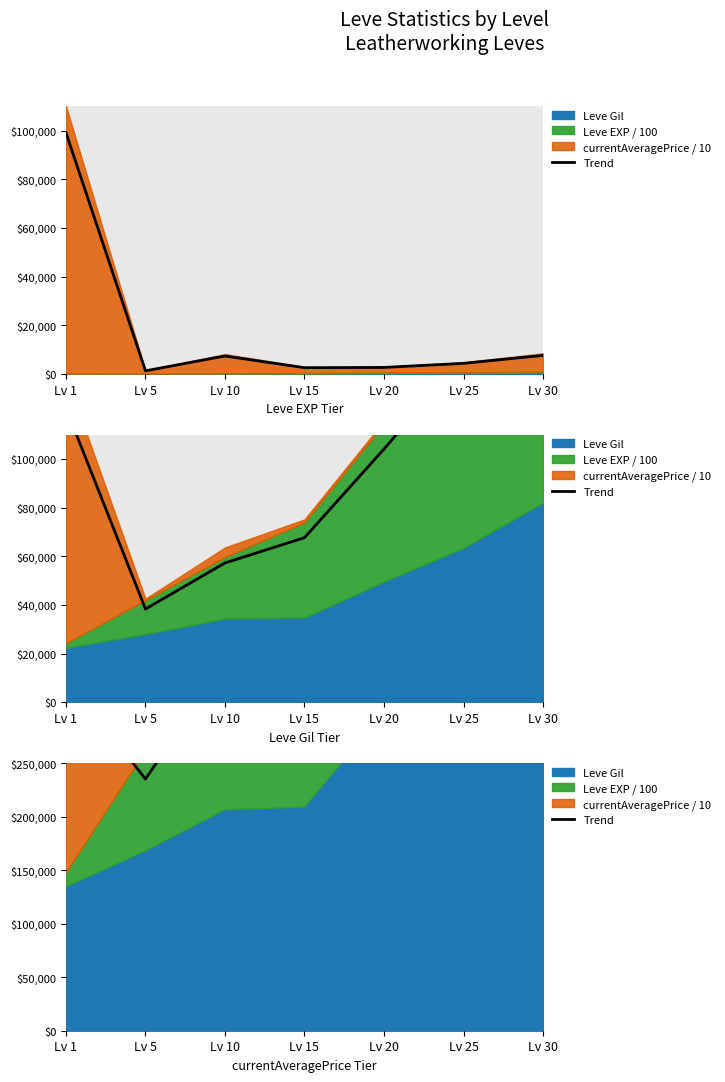

How many lines are shown in the chart?

1